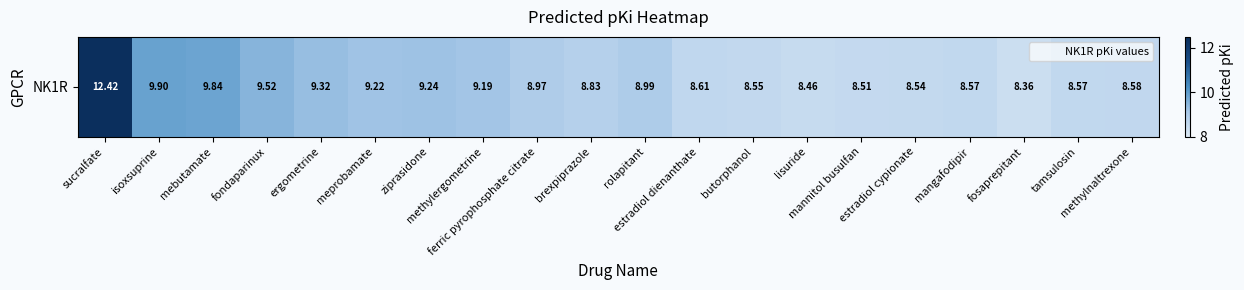

What is the smallest value displayed?

8.4